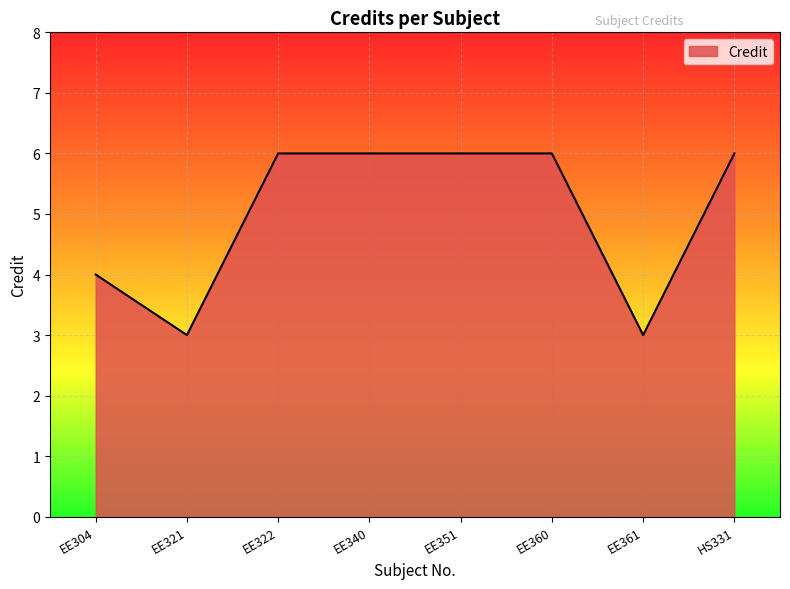

Approximately how many times larger is the value at EE340 compared to EE361?

2.0